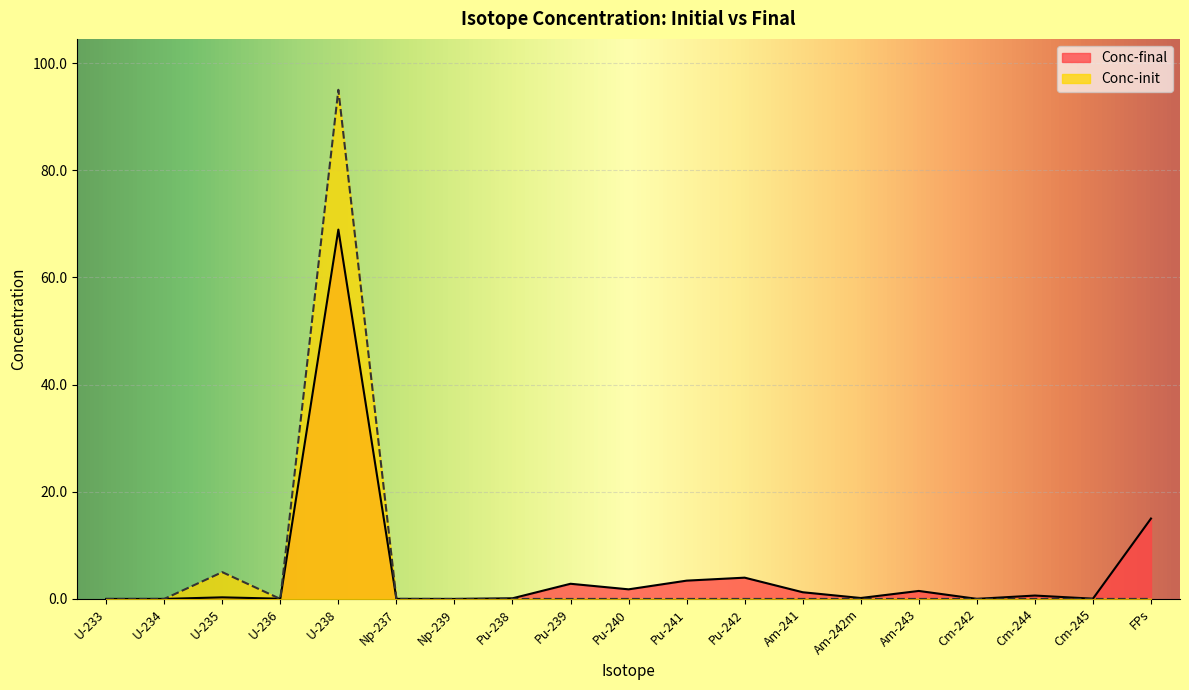

How many categories are shown in the chart?

19